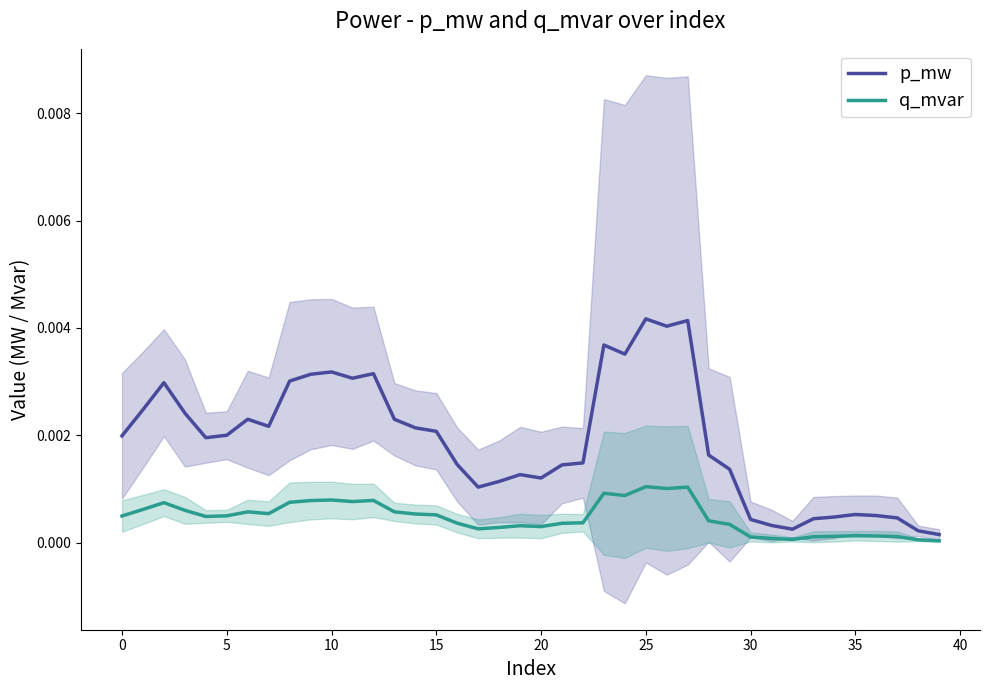

List the series in order of their overall mean, lowest first.

q_mvar, p_mw